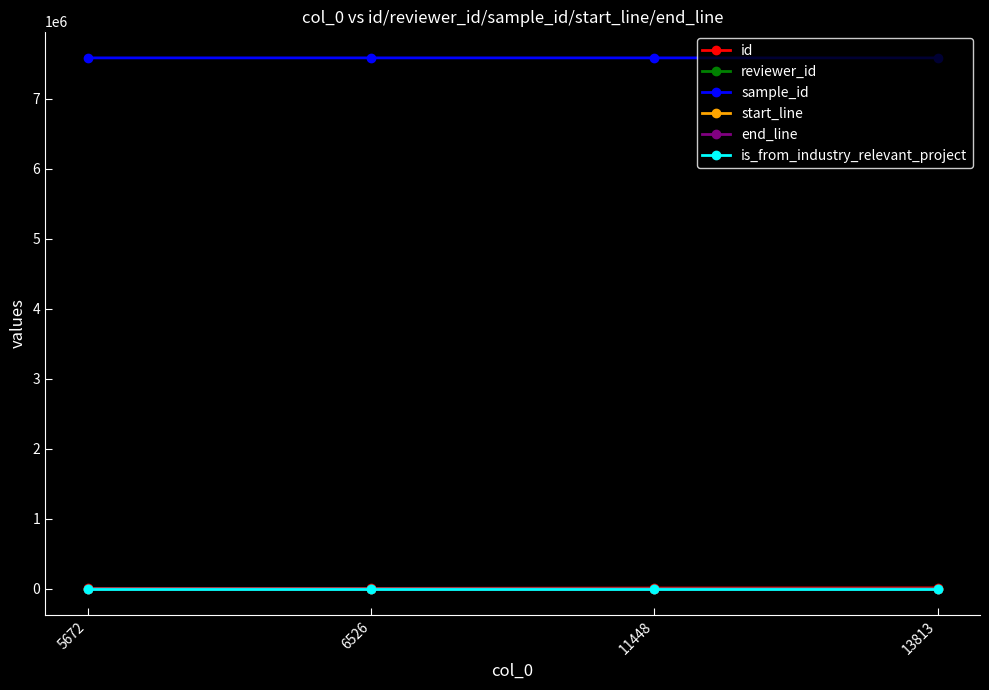

Read the is_from_industry_relevant_project value at 6526.

1